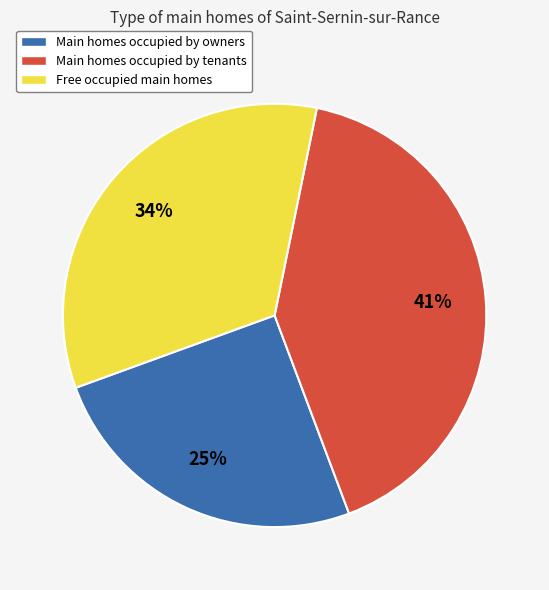

Is there any slice that represents more than half of the pie?

No